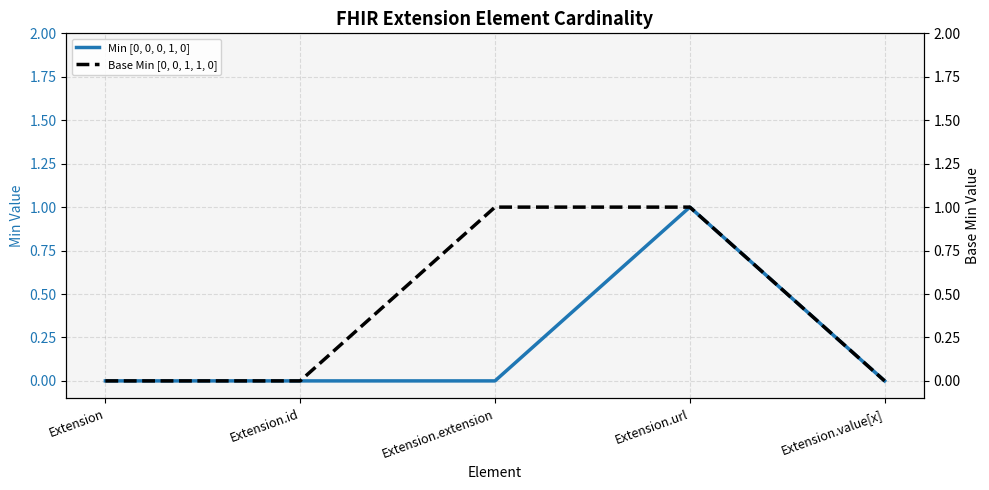

The value of Base Min [0, 0, 1, 1, 0] at Extension.extension is 0. True or false?

False